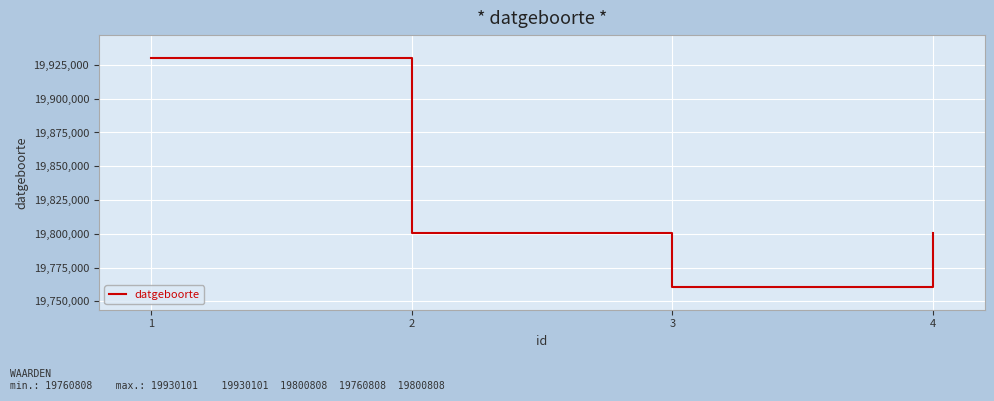

How many values are between 19800808 and 19930101?

3